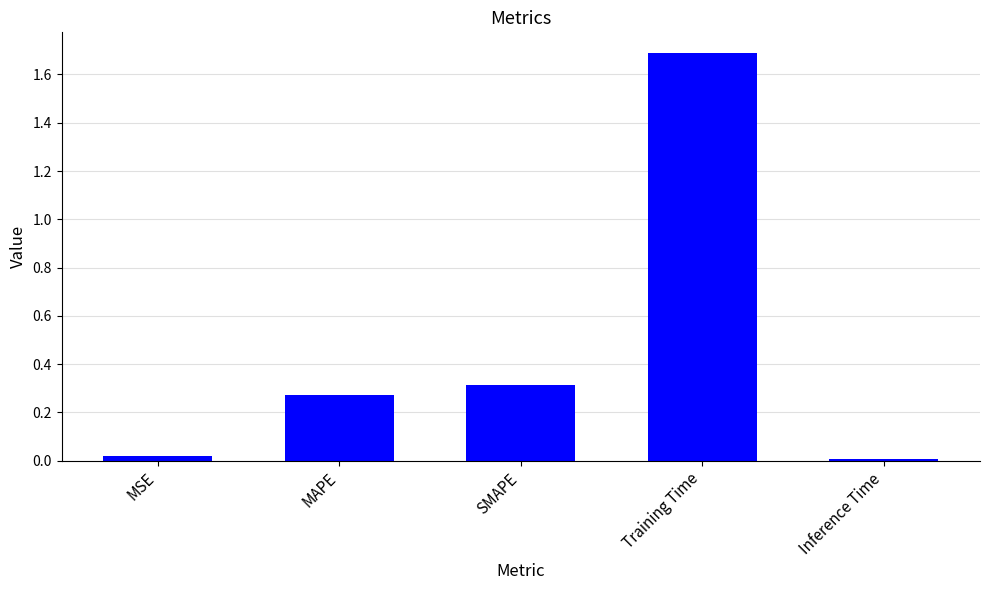

Which label corresponds to the largest value in the chart?

Training Time